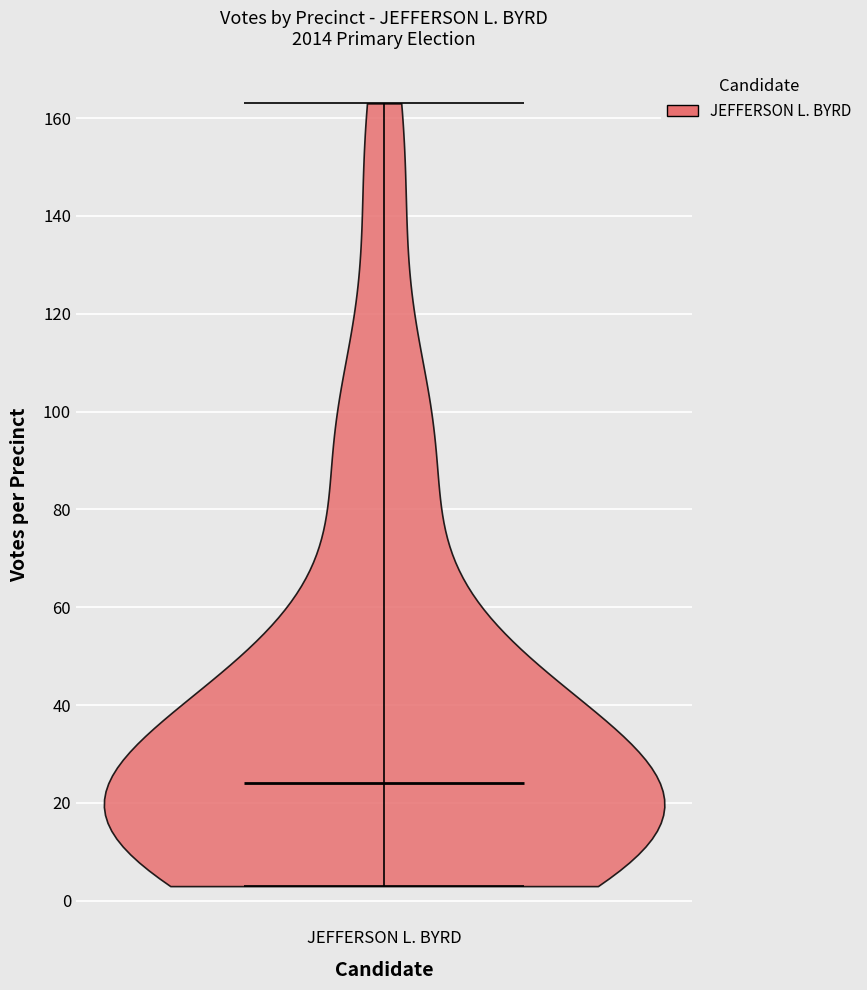

Read this violin plot against the y-axis: where its median line is, and the lowest and highest points the violin reaches. The values are not printed on the chart, so give them approximately, as read against the axis.

median line 24, lowest point 4, highest point 164